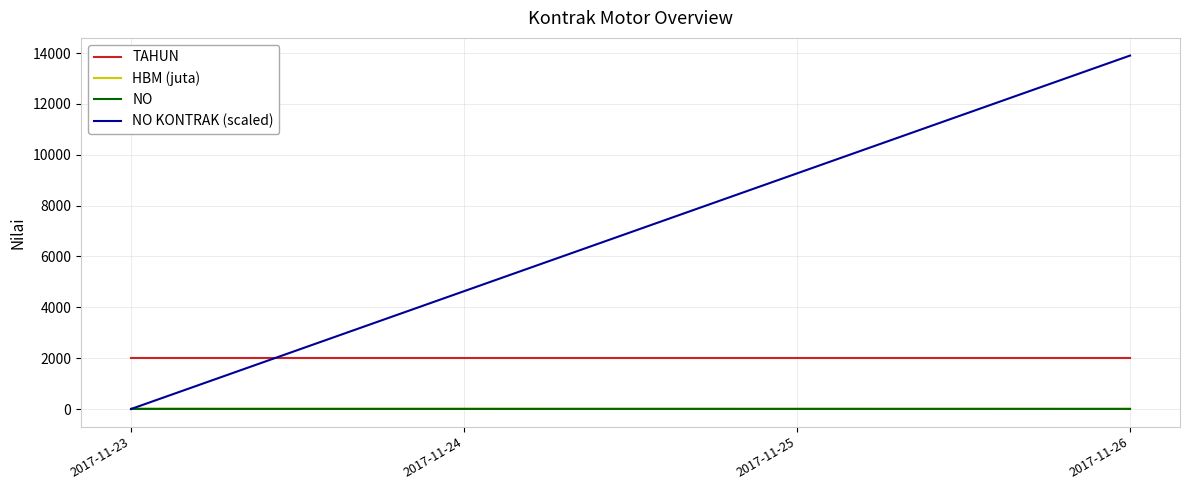

Which series ends up on top after the final intersection of HBM (juta) and NO KONTRAK (scaled)?

NO KONTRAK (scaled)